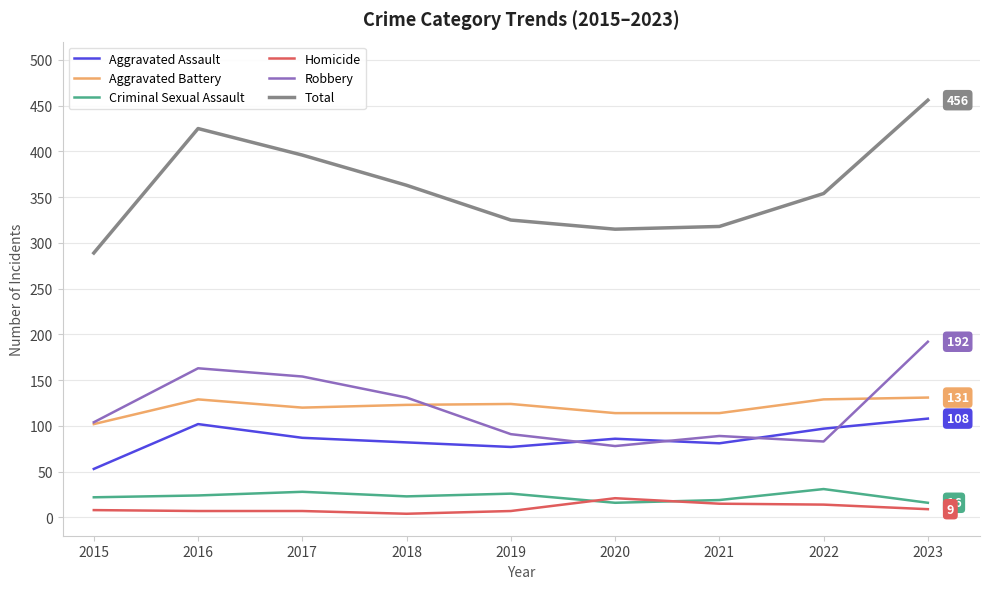

Which series changed the most between 2020 and 2022?

Total